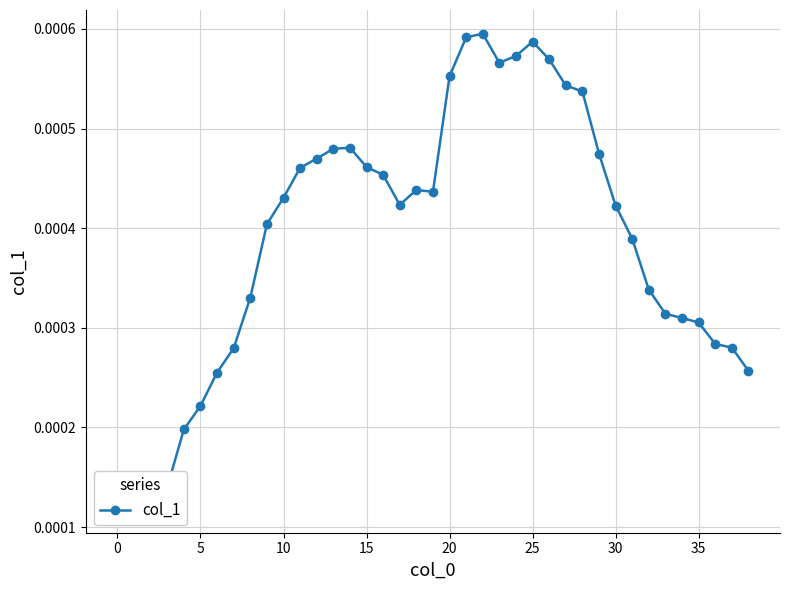

What is the label of the 28th point from the right?

11